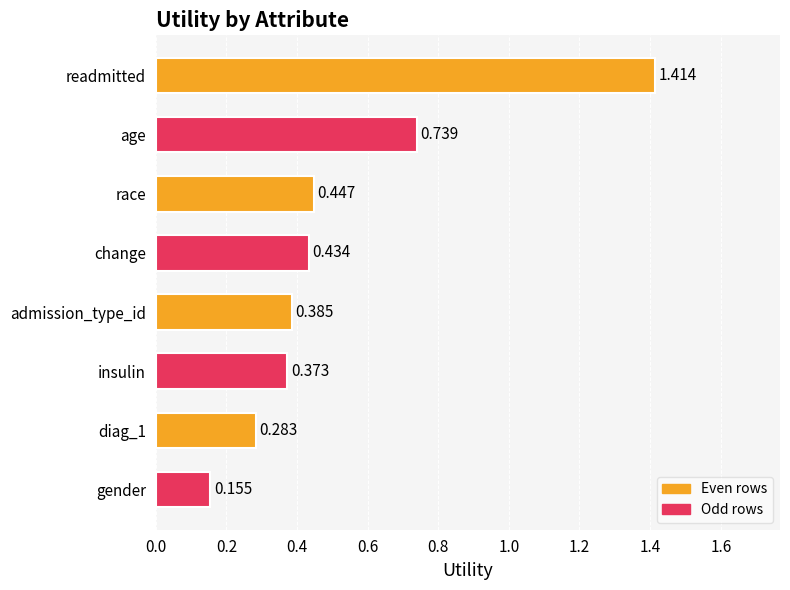

What is the difference between the maximum and minimum values?

1.3